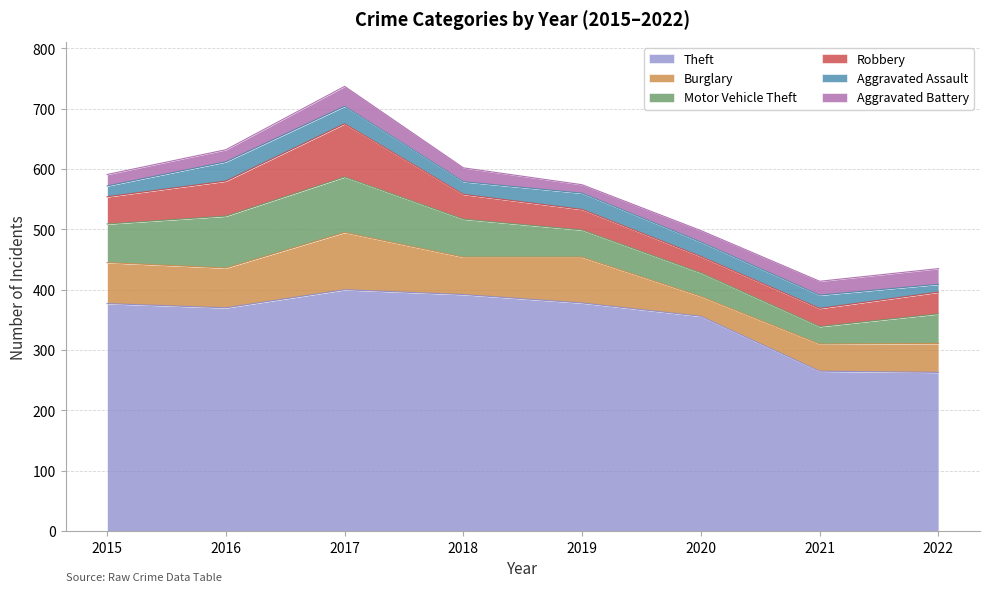

Read the Theft value at 2019, to the nearest 10.

380